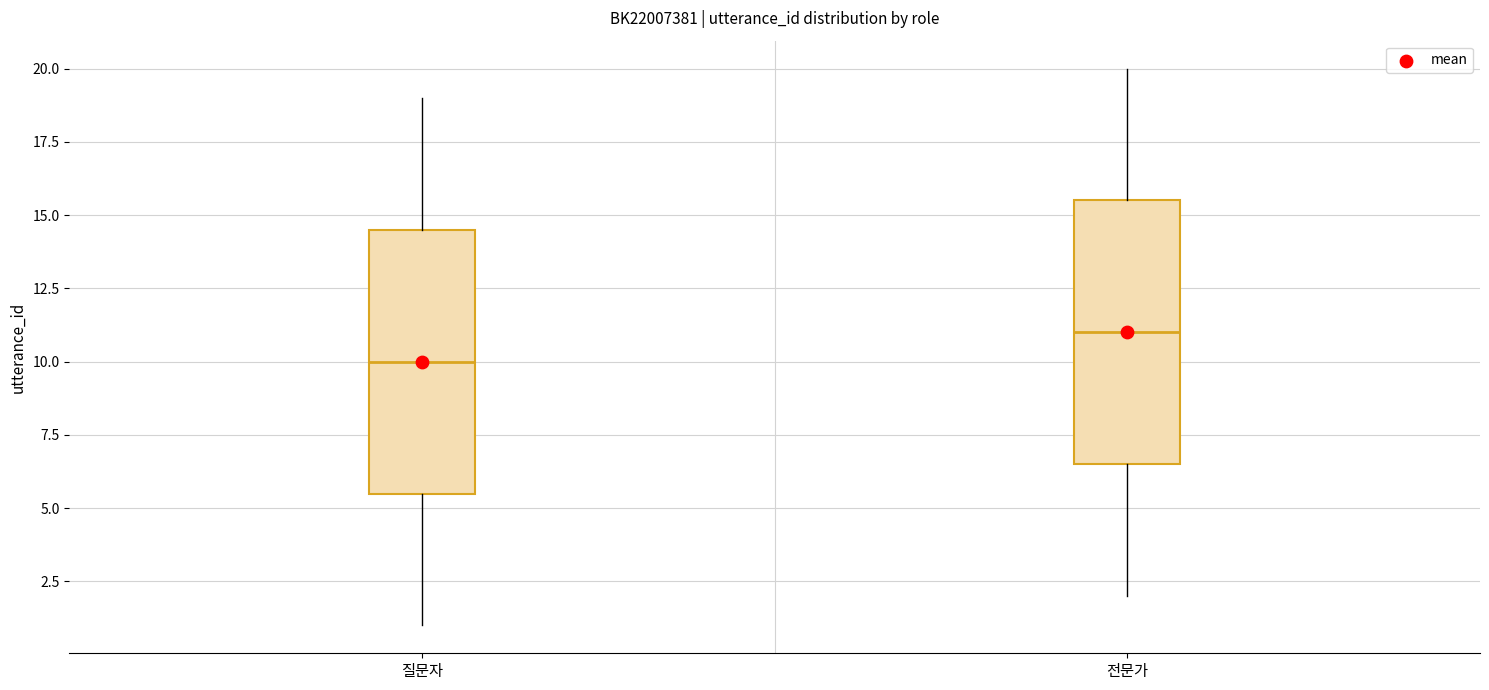

Reading left to right, read every box against the y-axis: the position of its median line, the range the box covers, and the ends of its whiskers. The values are not printed on the chart, so give them approximately, as read against the axis.

질문자: median 10.0, box 5.5 to 14.5, whiskers 1.0 to 19.0
전문가: median 11.0, box 6.5 to 15.5, whiskers 2.0 to 20.0